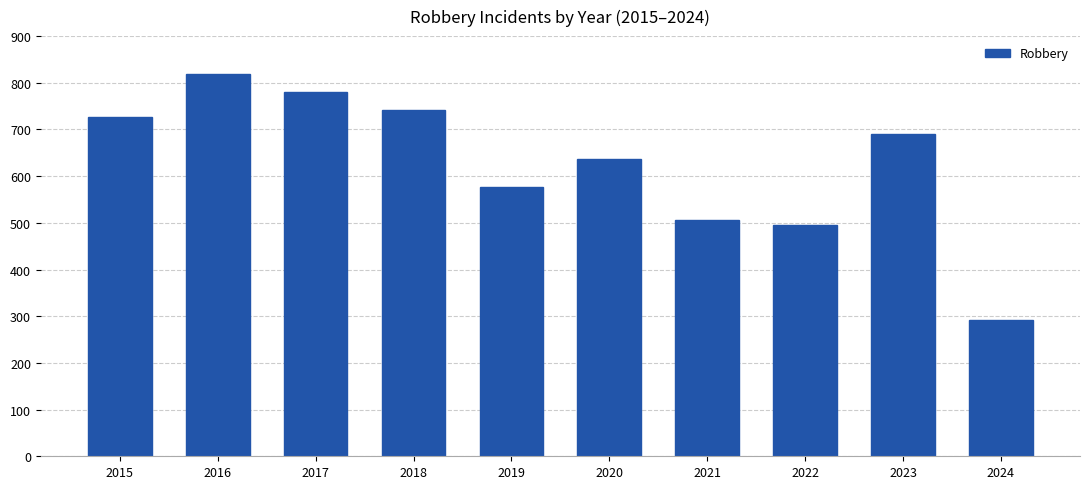

What is the difference between the maximum and minimum values?

528